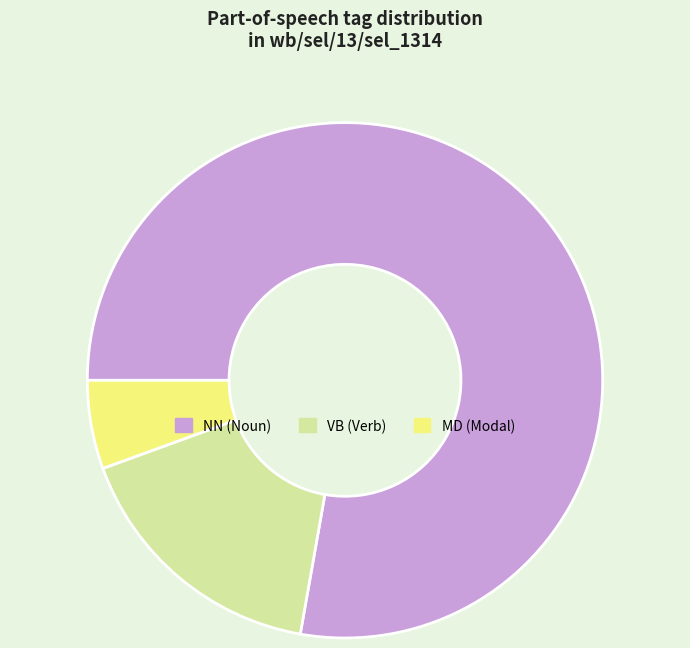

How many segments does this pie chart have?

3